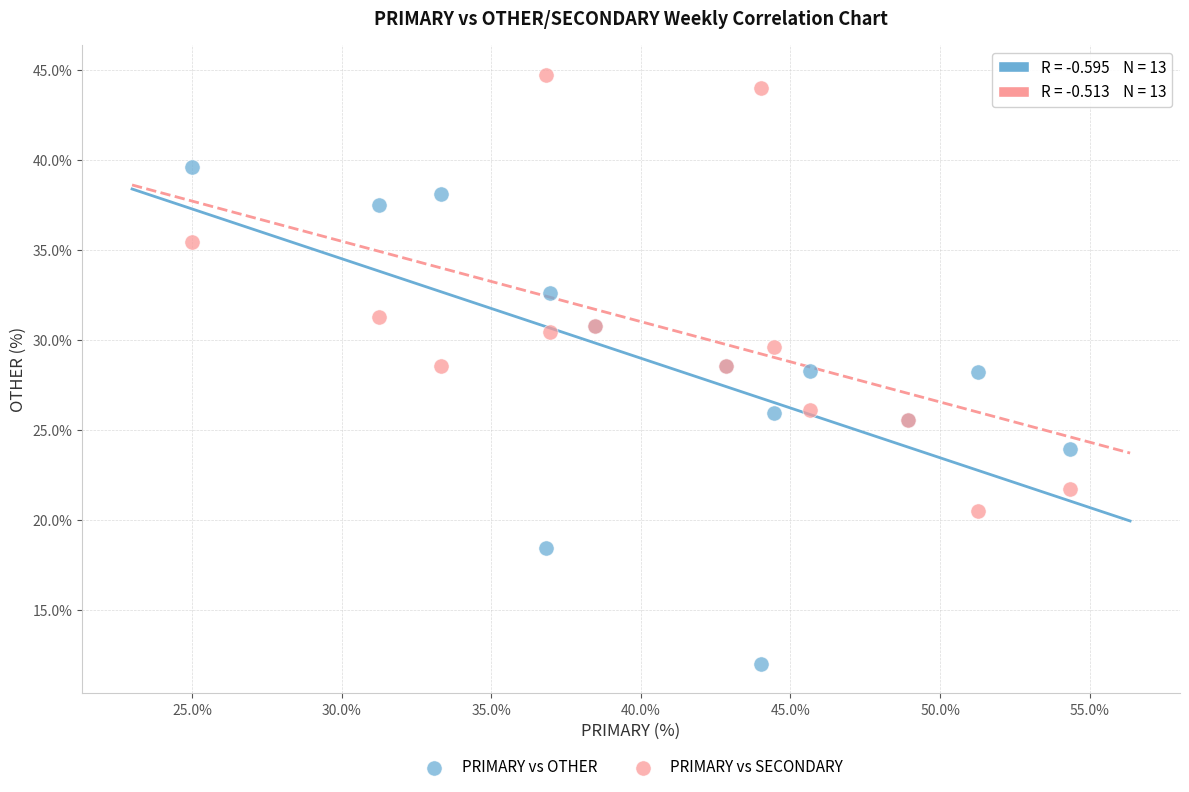

What is the X range (max minus min) for the scatter plot?

29.3